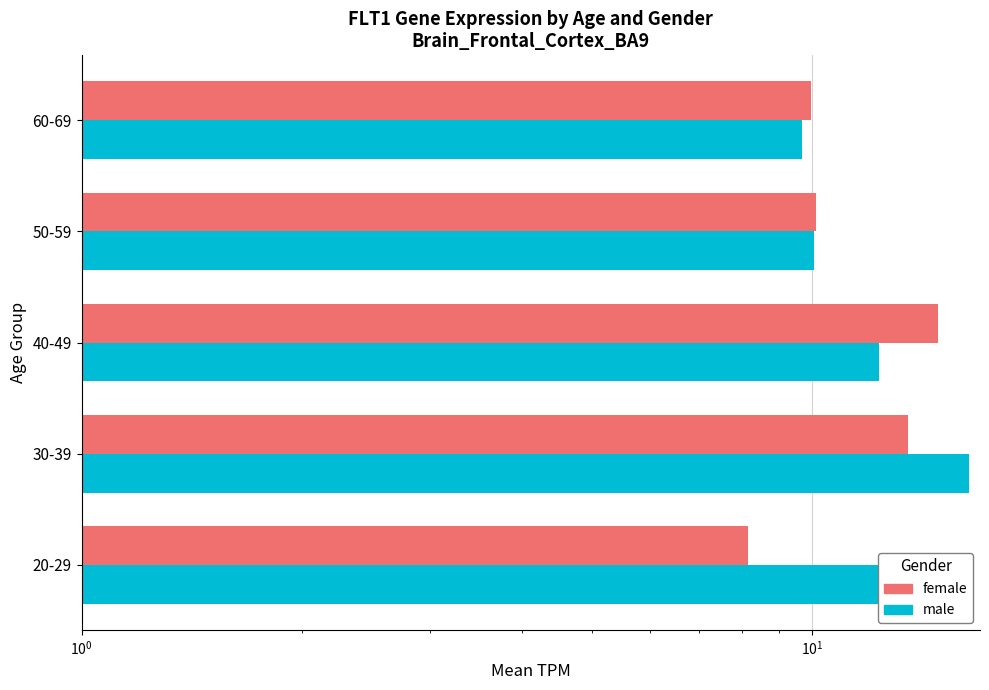

What is the difference between the second highest and second lowest values in the female series?

3.6